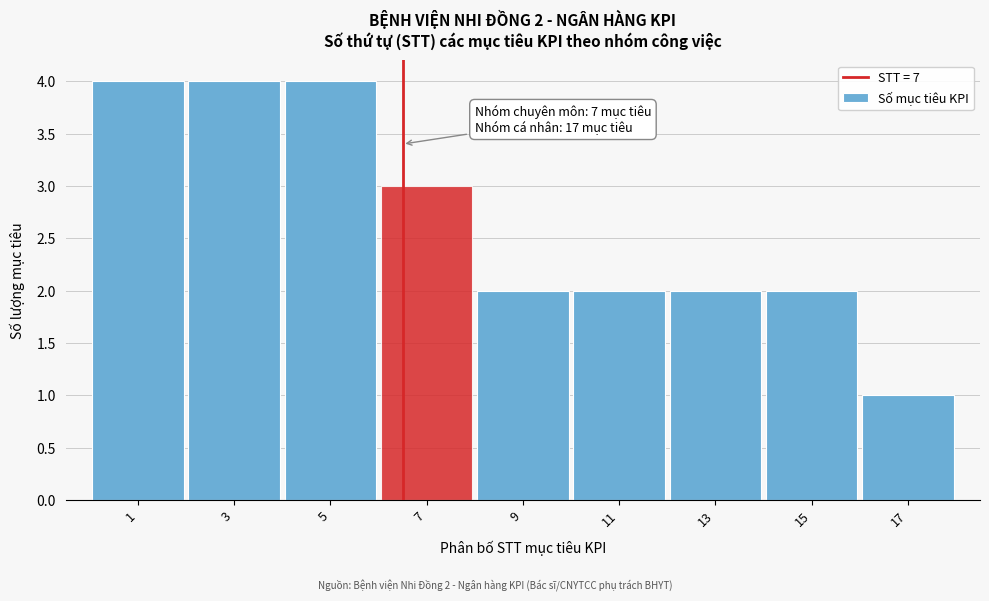

Reading right to left, what are all the values shown in this chart?

17=1	15=2	13=2	11=2	9=2	7=3	5=4	3=4	1=4